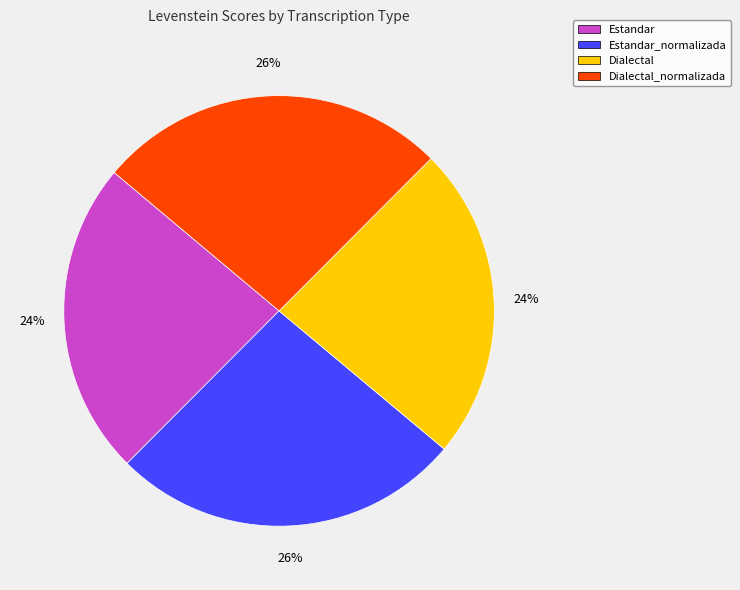

Count the number of slices in the pie.

4